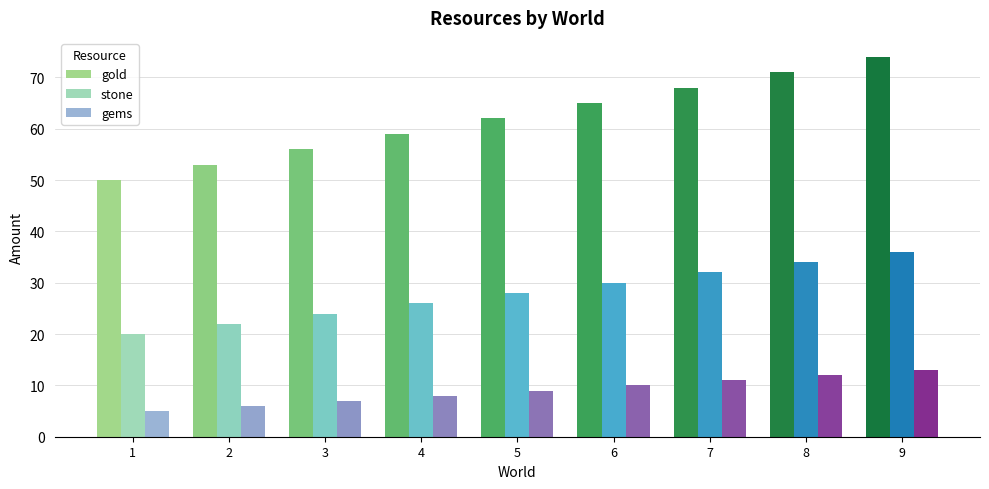

What value does the gold series have at 8?

71